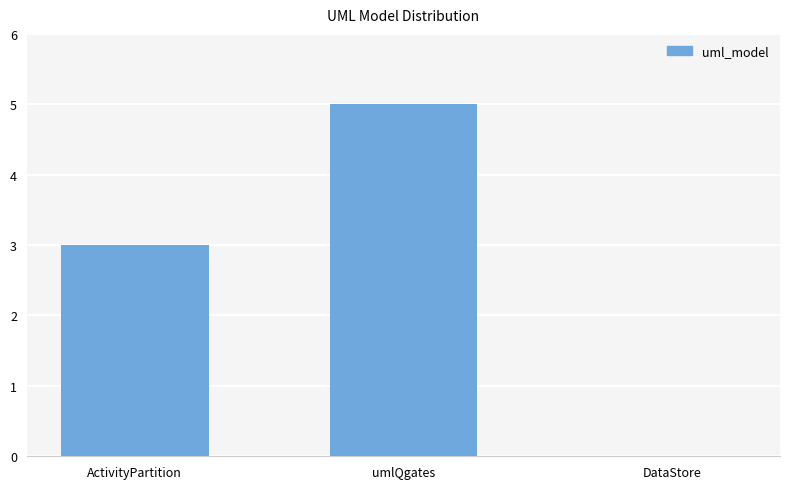

What is the approximate value at ActivityPartition?

3